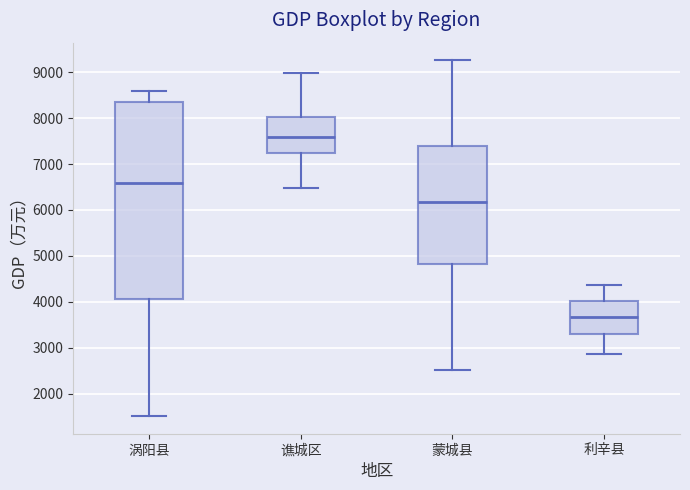

Reading left to right, transcribe this box plot: for each box, give where its median line is, the range the box spans, and where its two whiskers end, as read against the y-axis. The values are not printed on the chart, so give them approximately, as read against the axis.

涡阳县: median 6600, box 4100 to 8400, whiskers 1500 to 8600
谯城区: median 7600, box 7200 to 8000, whiskers 6500 to 9000
蒙城县: median 6200, box 4800 to 7400, whiskers 2500 to 9300
利辛县: median 3700, box 3300 to 4000, whiskers 2900 to 4400